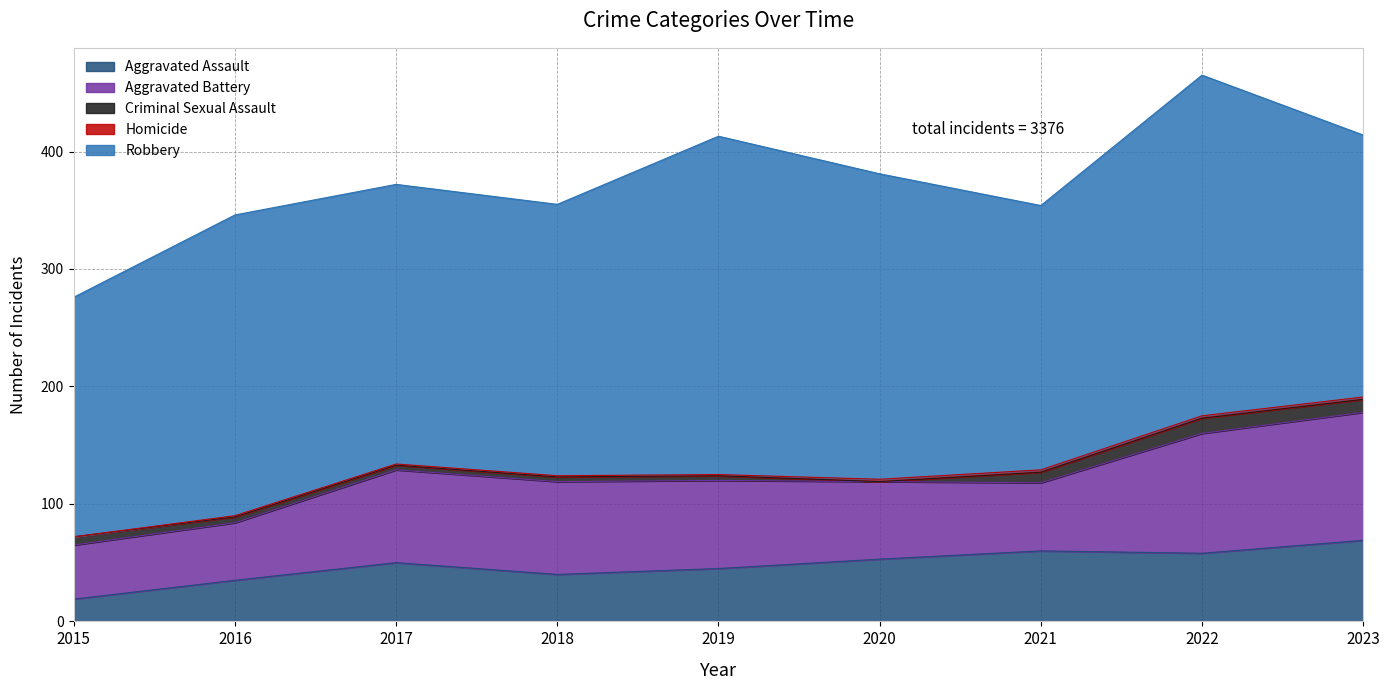

Read the Aggravated Assault value at 2021, to the nearest 10.

60